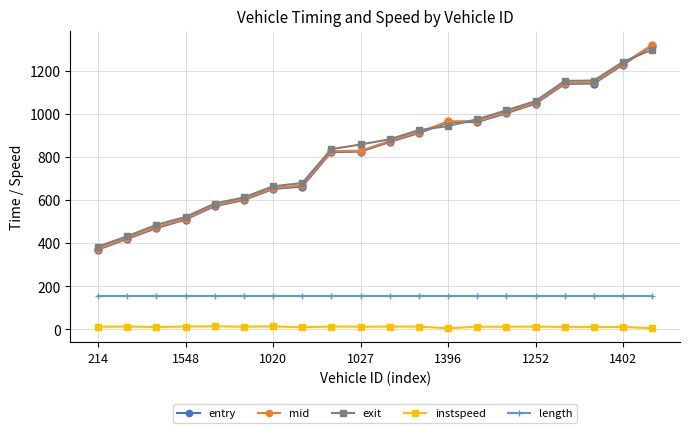

True or false: mid and instspeed cross at least once.

False